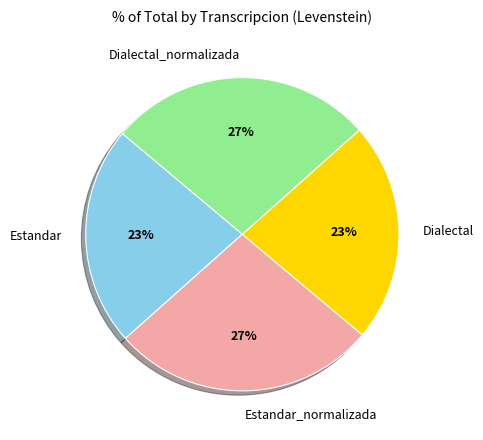

Is the sum of Estandar_normalizada and Dialectal_normalizada greater than half?

Yes